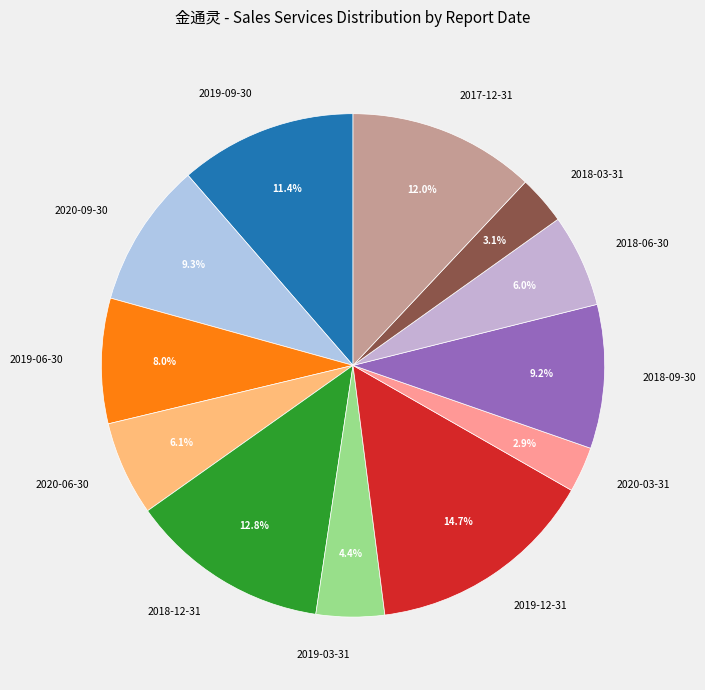

True or false: 2018-06-30 accounts for 1% of the total.

False